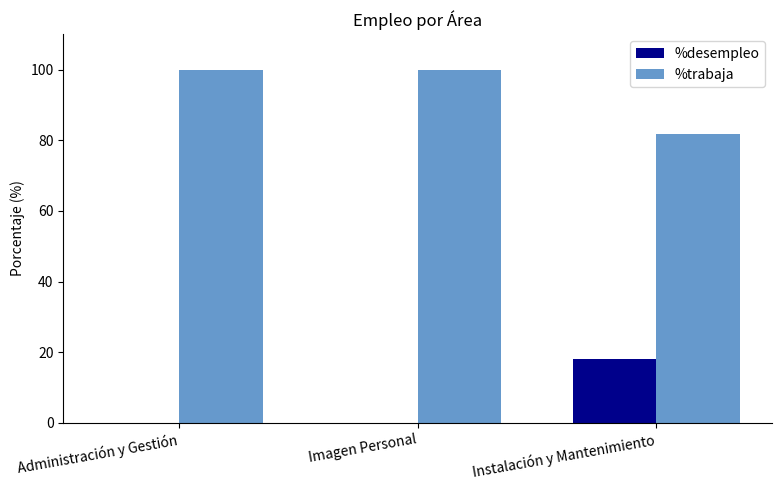

Count the number of data series in this chart.

2